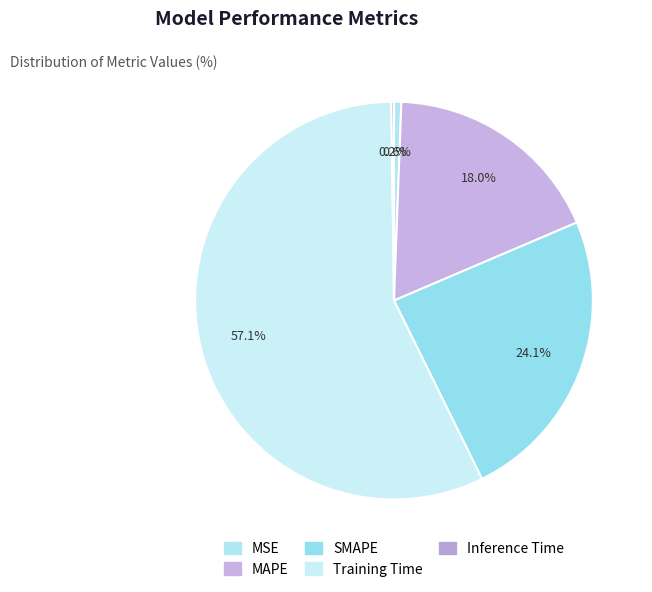

How much of the chart is everything except Training Time?

42.9%